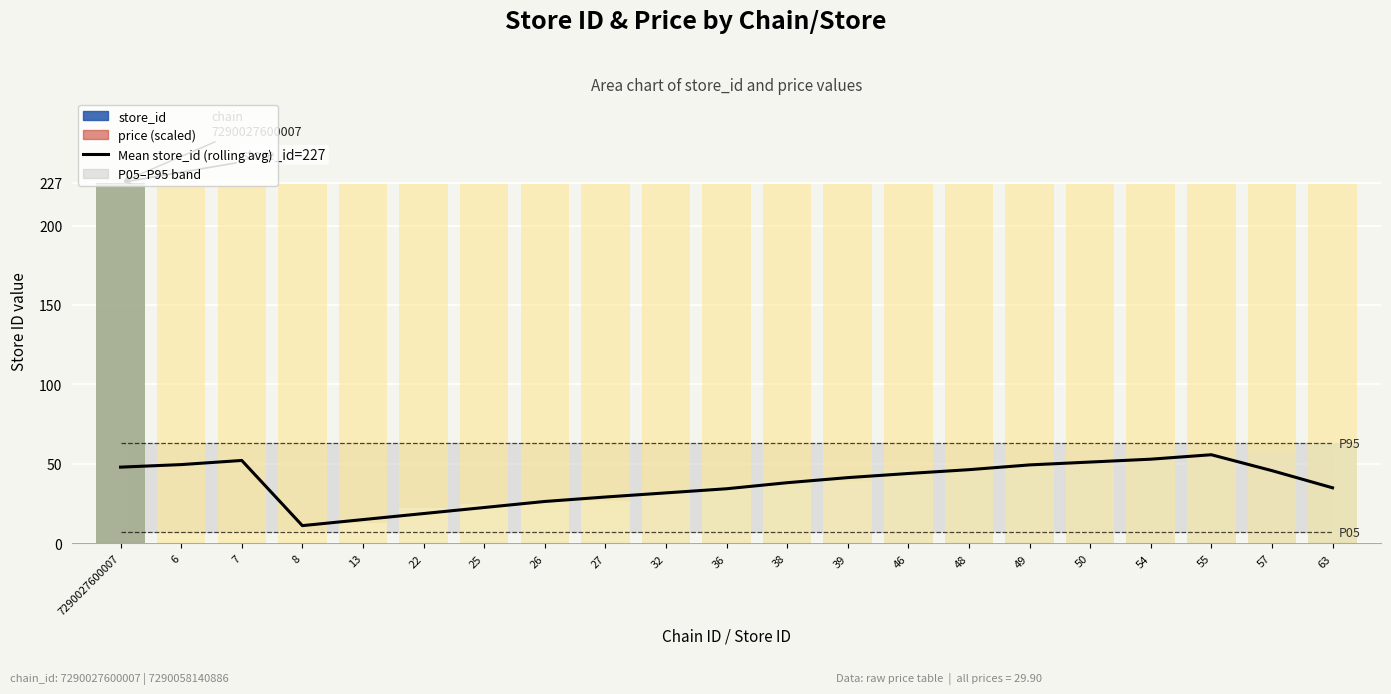

True or false: the data has more than 2 interior local peaks.

False